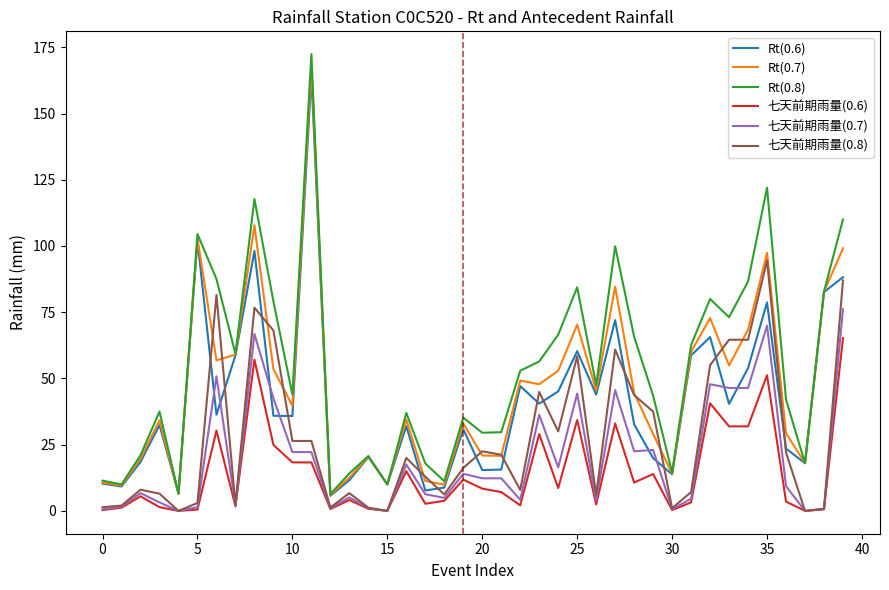

Which series has the widest spread of values?

Rt(0.8)